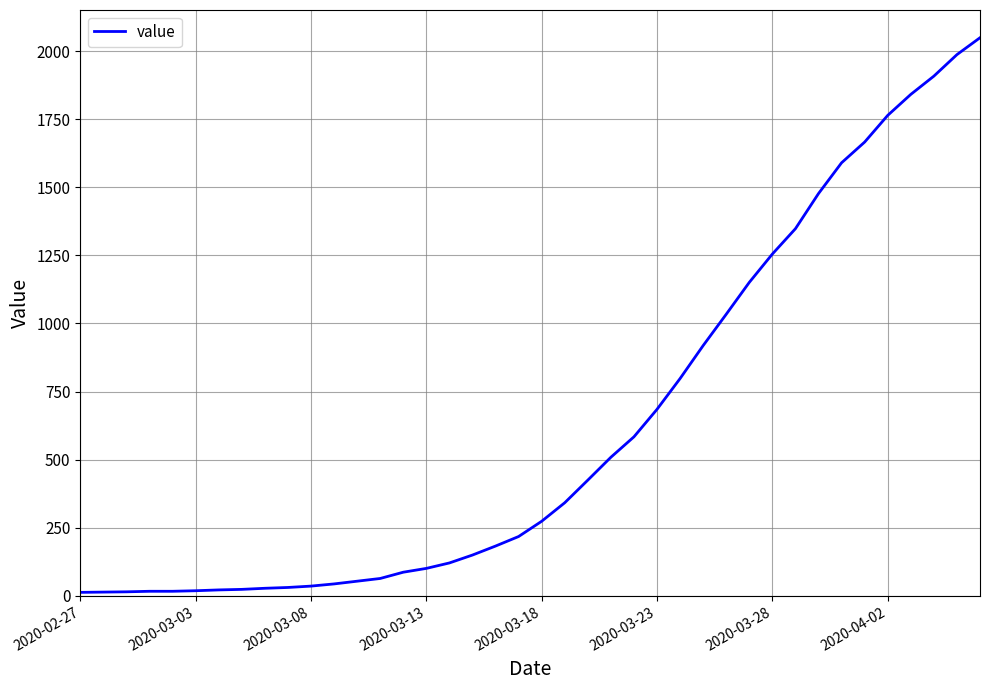

What is the difference between the maximum and minimum values?

2036